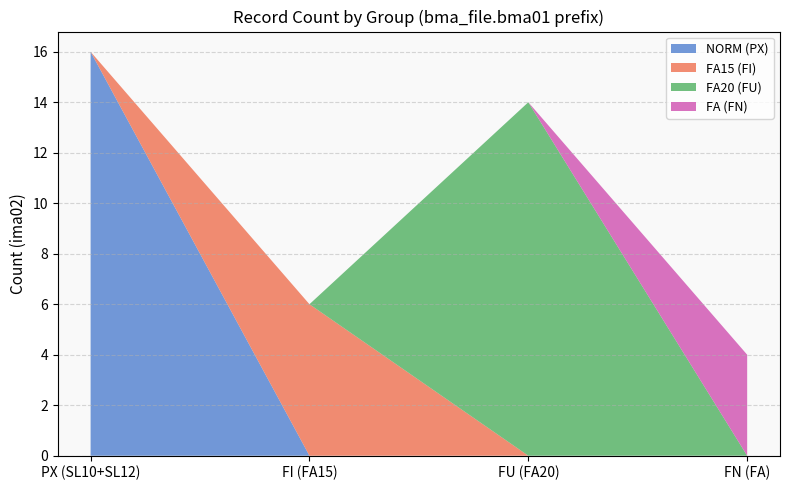

True or false: NORM has a value of 7 at 12.

False